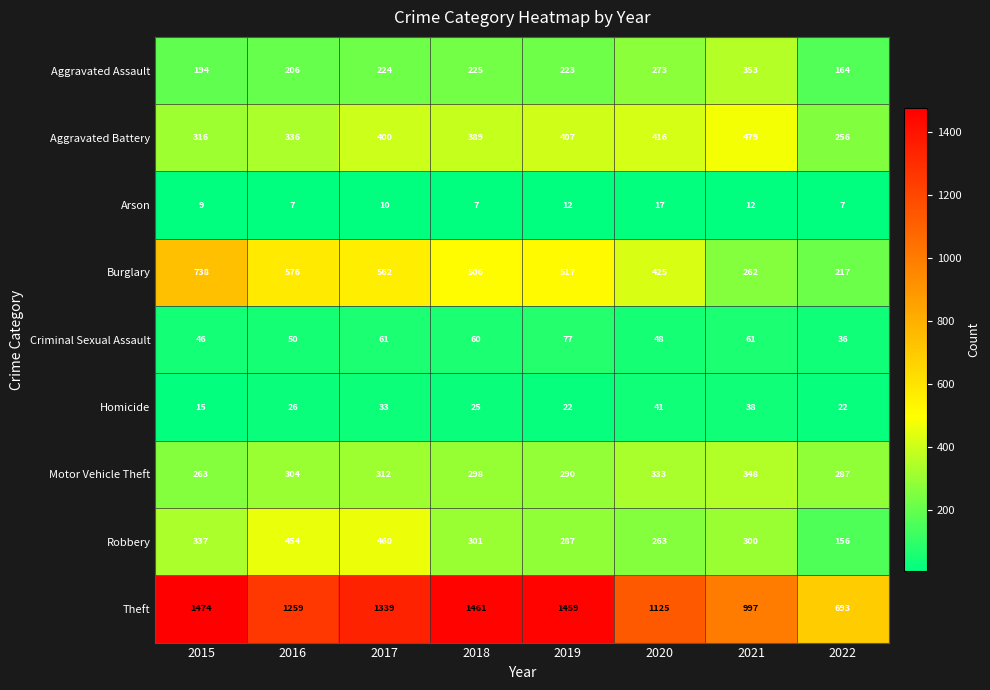

Where is Criminal Sexual Assault nearest to the value 56?

2018